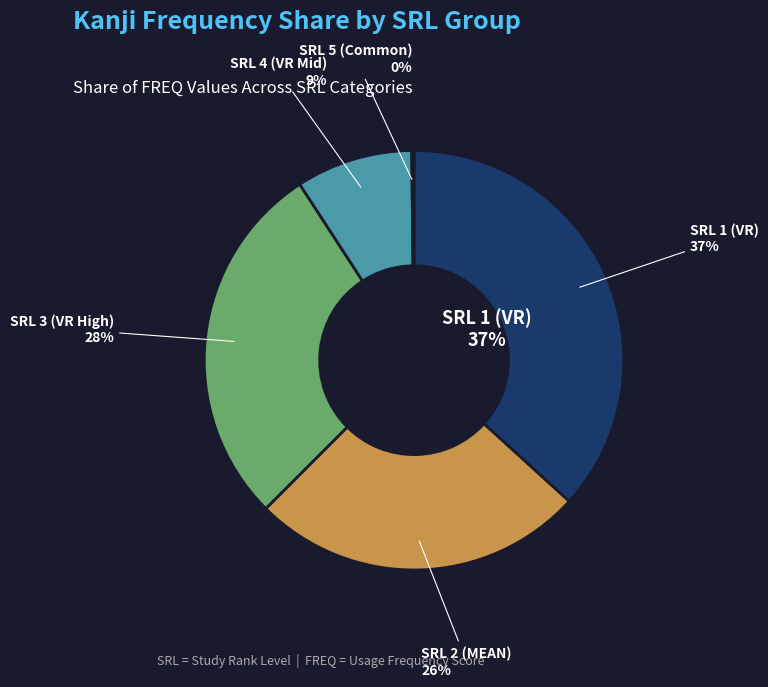

How many segments does this pie chart have?

5